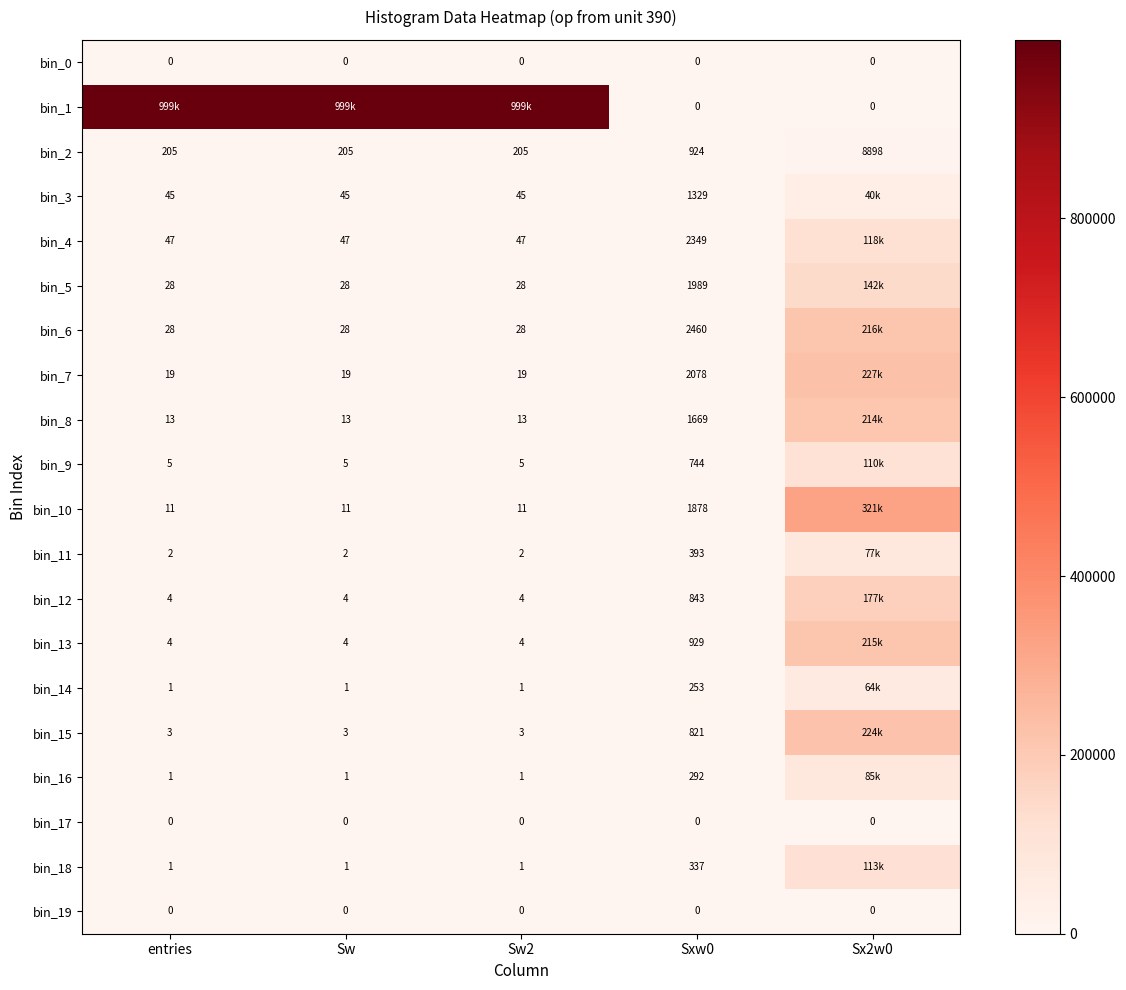

Count the number of data series in this chart.

20